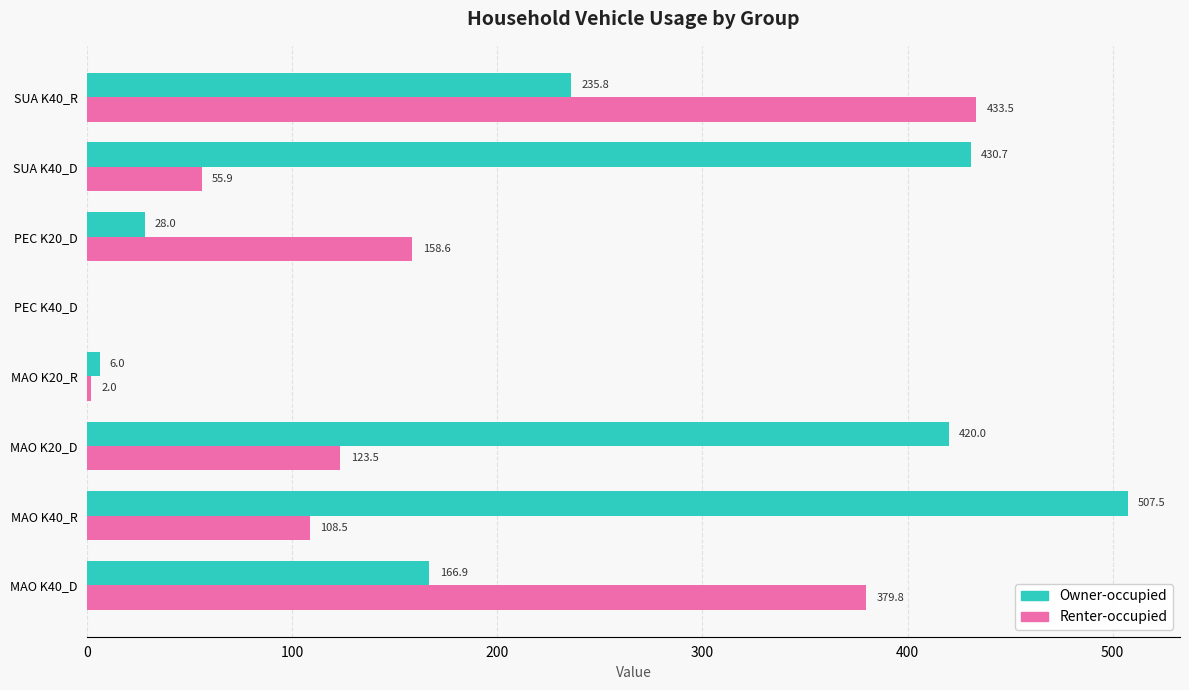

Which series changed the most between PEC K40_D and SUA K40_D?

Owner-occupied